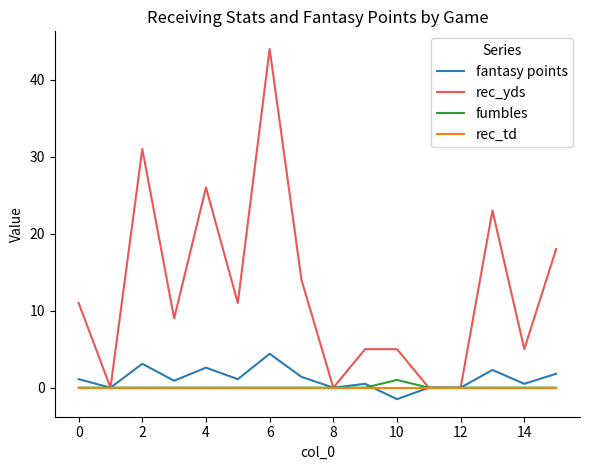

Count the number of categories in the chart.

16